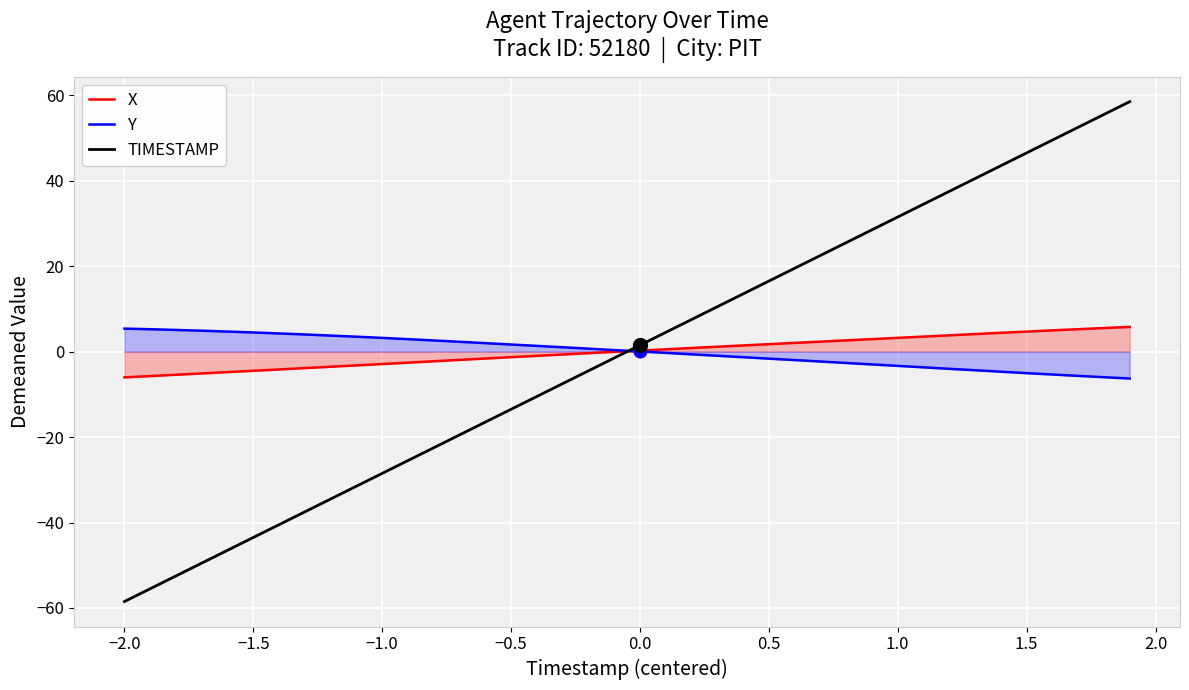

Which series reaches the maximum Y coordinate?

TIMESTAMP